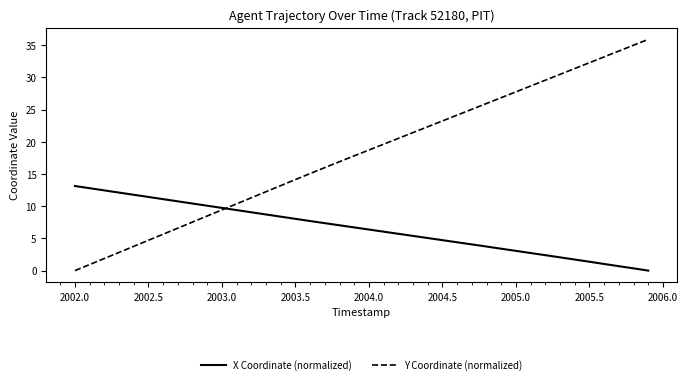

Which series has the largest range (max minus min)?

Y Coordinate (normalized)